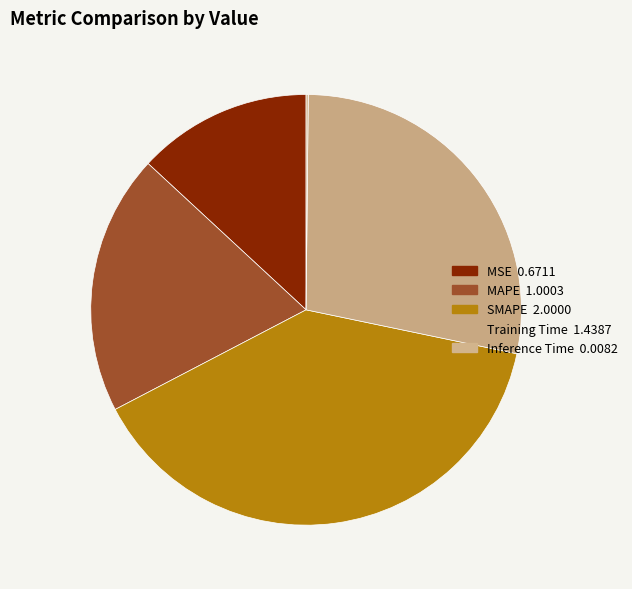

The MAPE slice represents 12% of the pie. True or false?

False